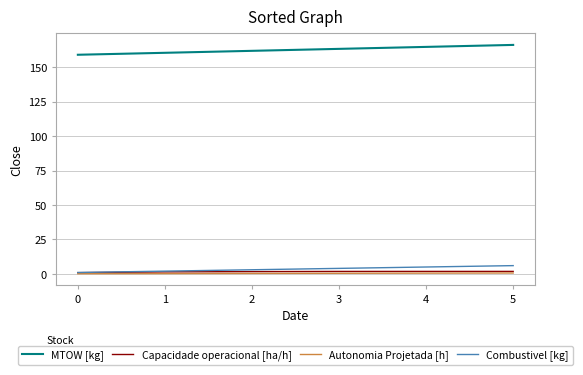

What is the greatest value displayed?

166.3